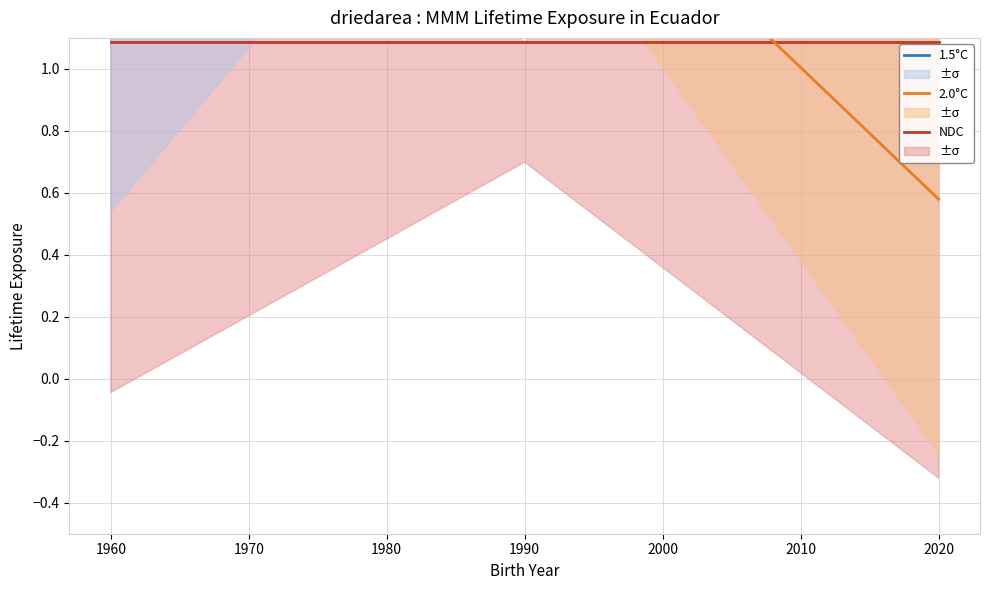

What is the total value across all series at 1980?

4.6